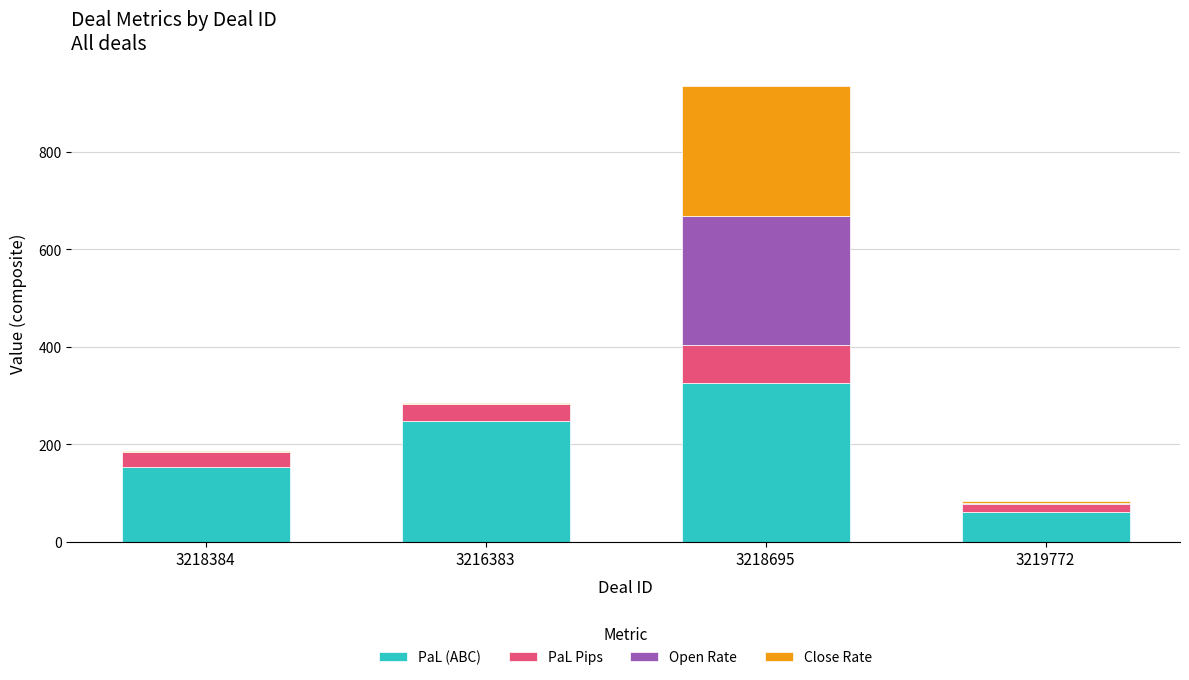

Reading right to left, transcribe the values for PaL (ABC).

3219772=61.7	3218695=325.5	3216383=248.1	3218384=152.5